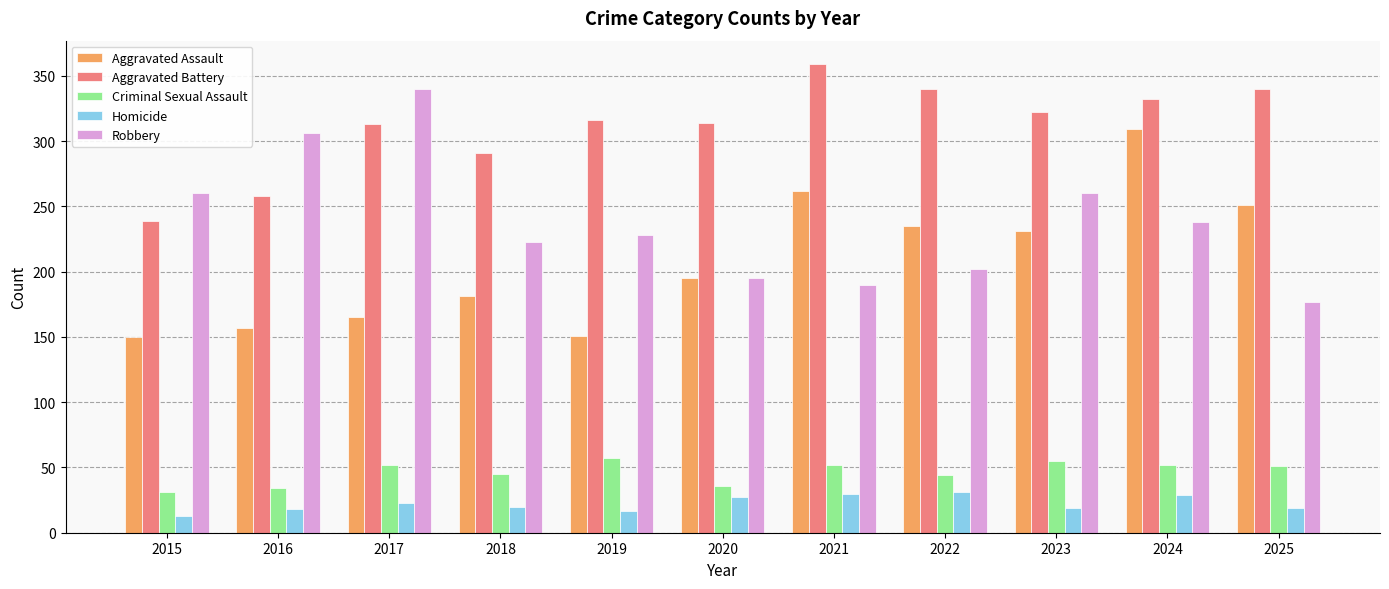

Between 2019 and 2025, which series saw the biggest shift?

Aggravated Assault